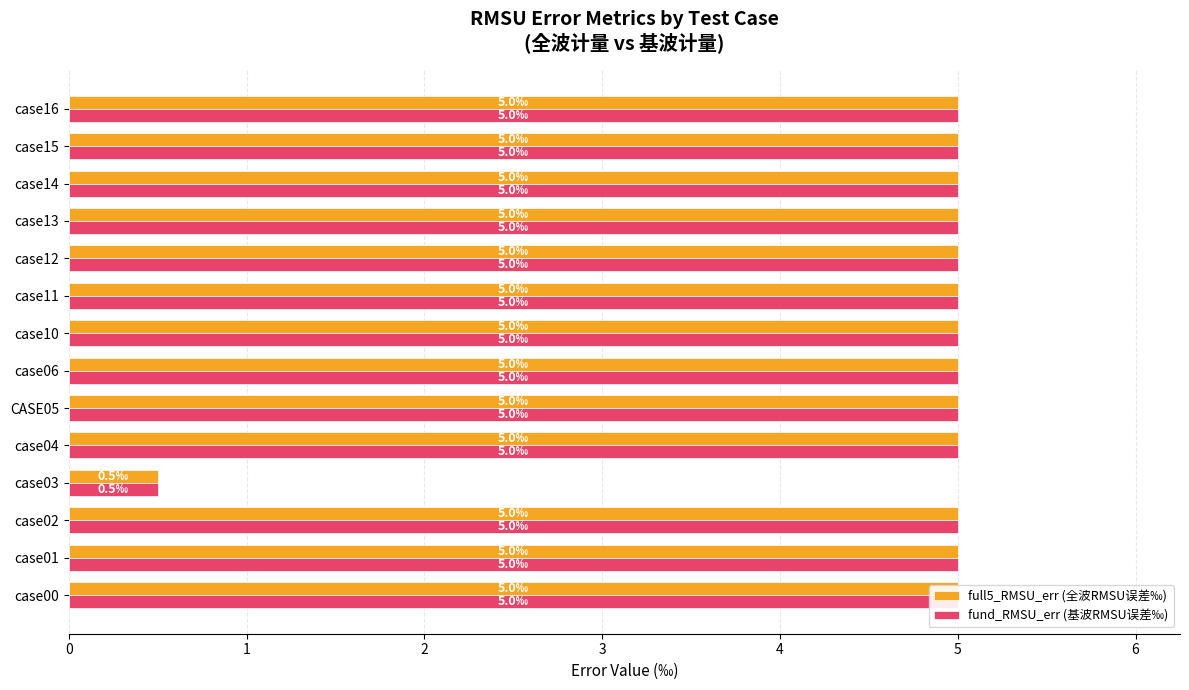

What is the total value across all series at case11?

10.0